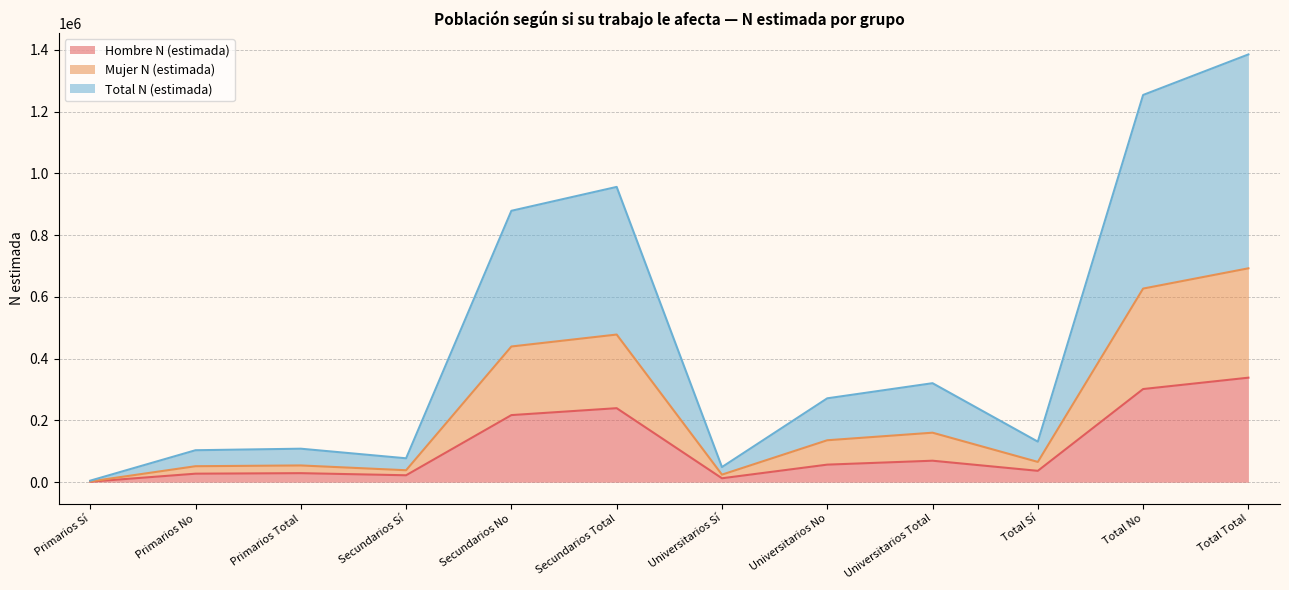

True or false: Hombre N (estimada) and Mujer N (estimada) cross at least once.

False